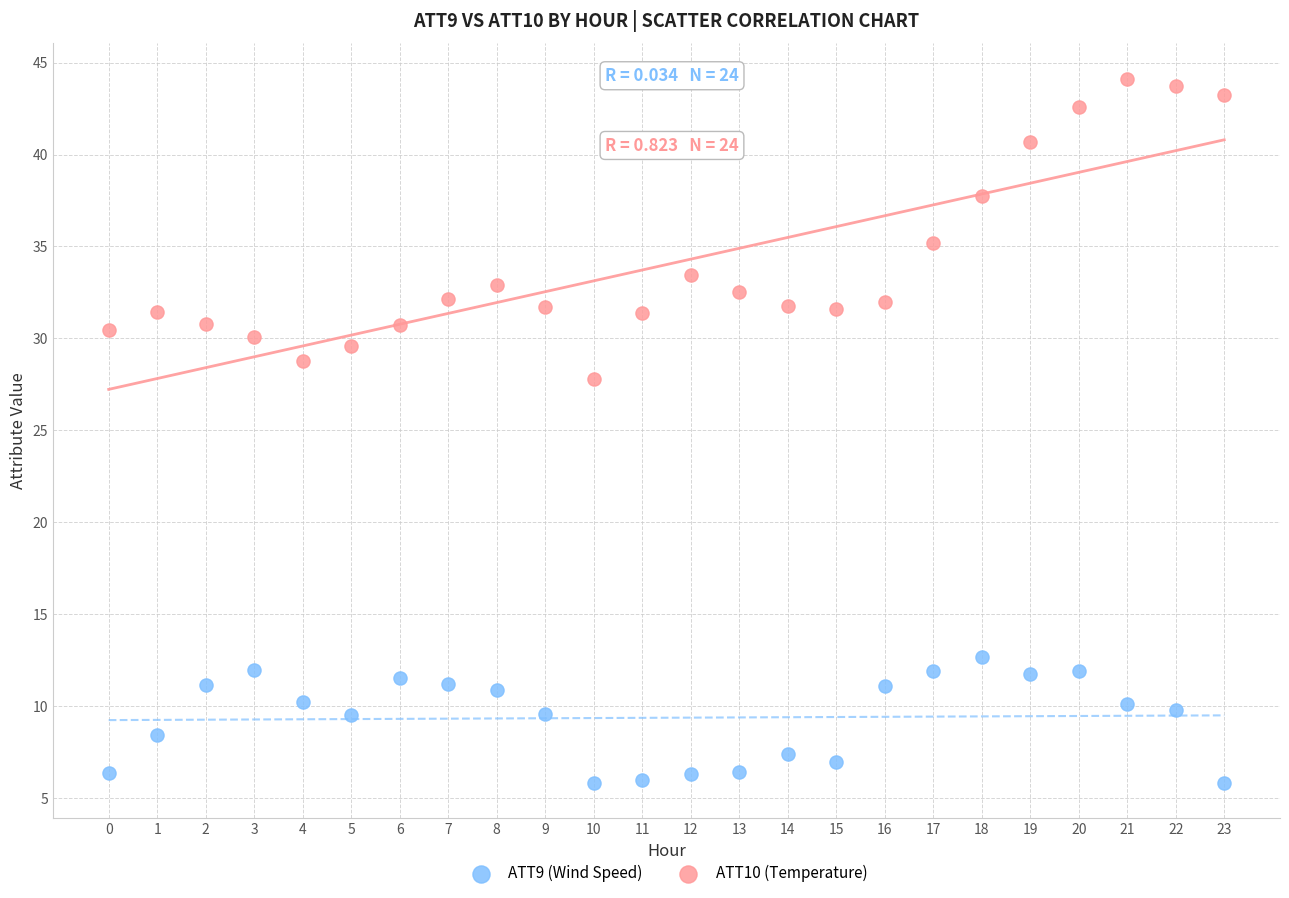

What are all the series names shown in the legend?

ATT9 (Wind Speed), ATT10 (Temperature)